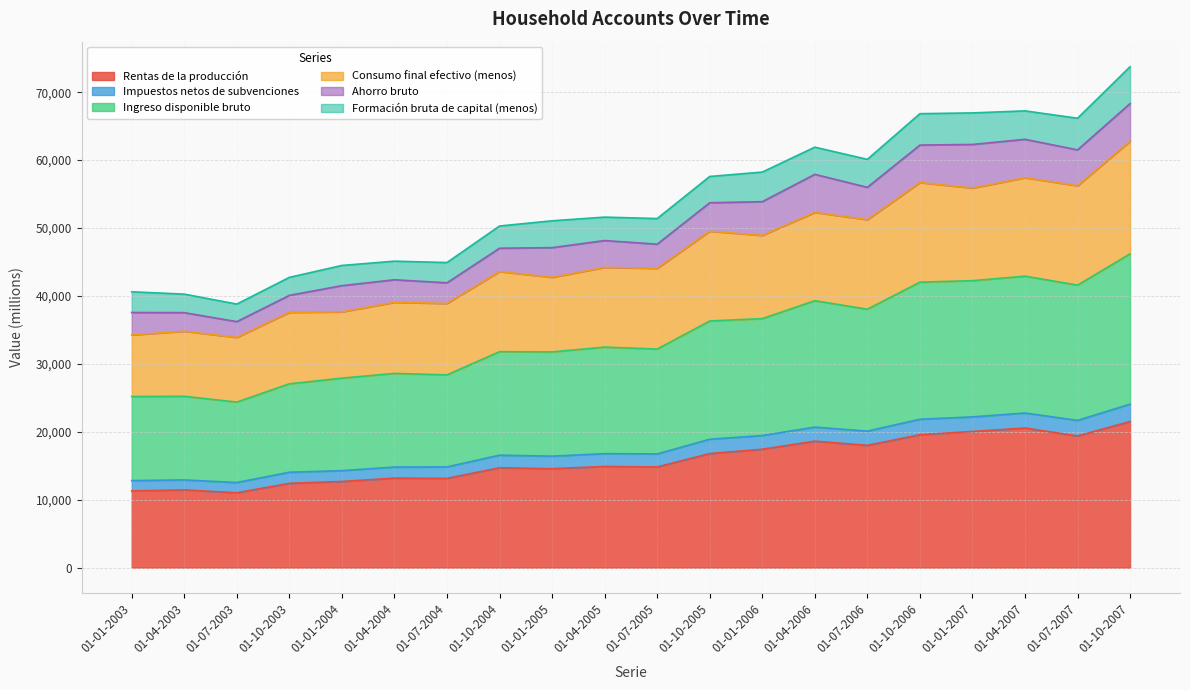

What is the total value across all series at 01-04-2006?

61903